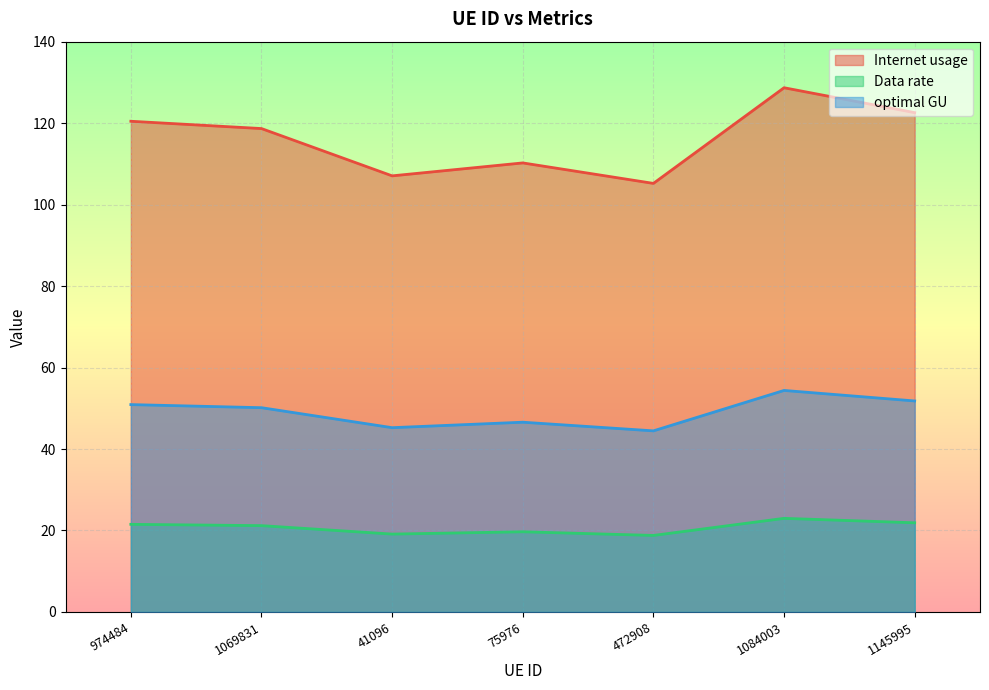

At which label does optimal GU reach its peak?

1084003